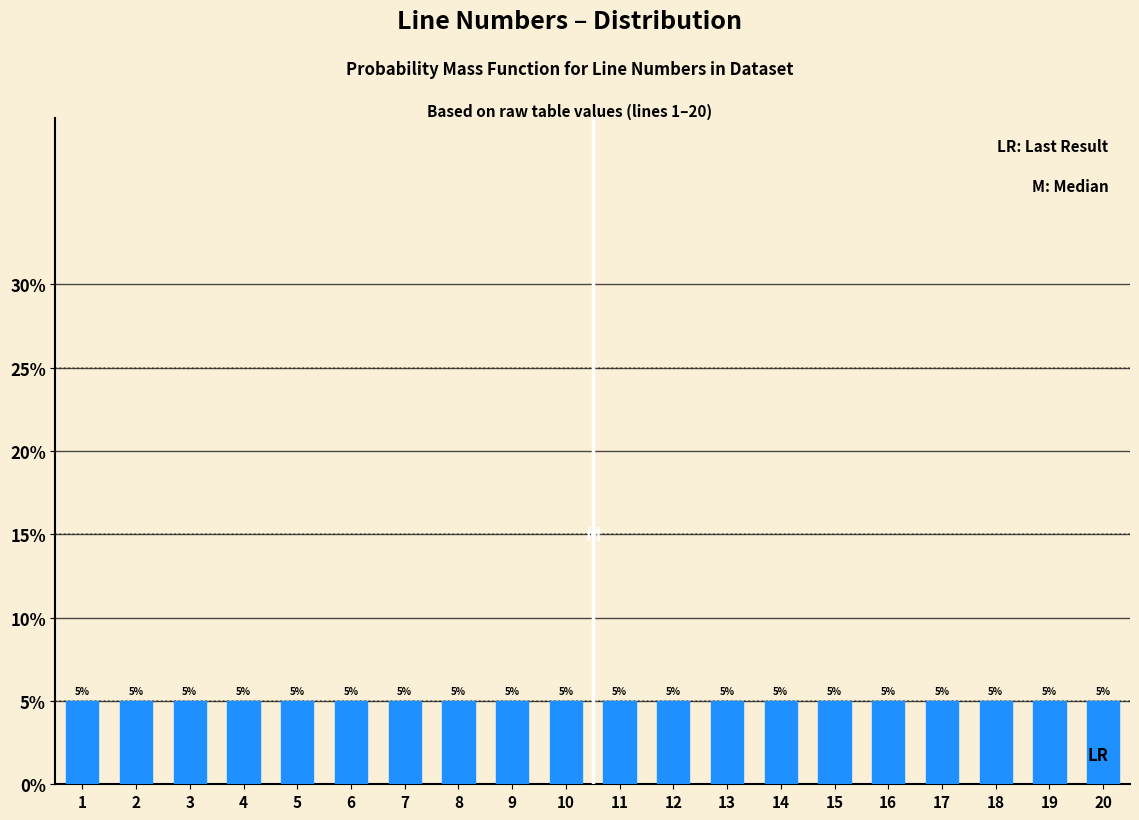

What is the height of the bar covering 0.5 to 1.5 on the x-axis?

5